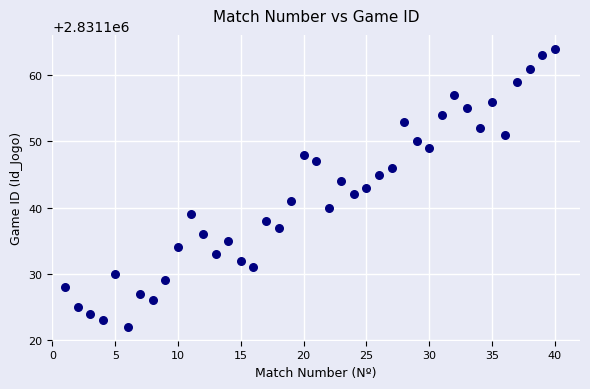

What is the range of X values (max minus min)?

39